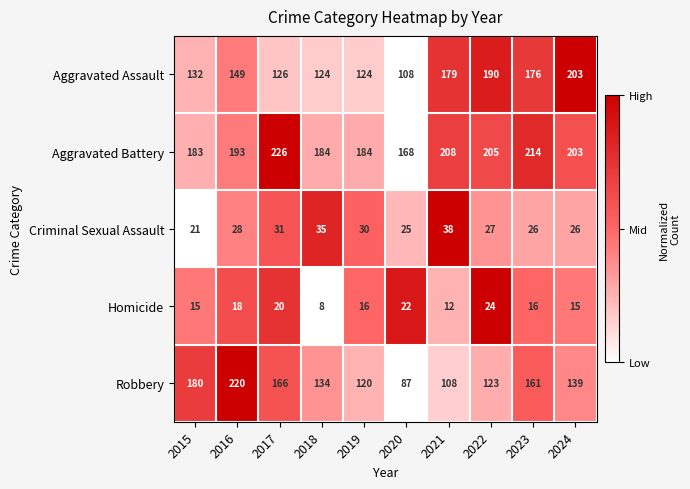

What is the minimum value for Homicide?

8